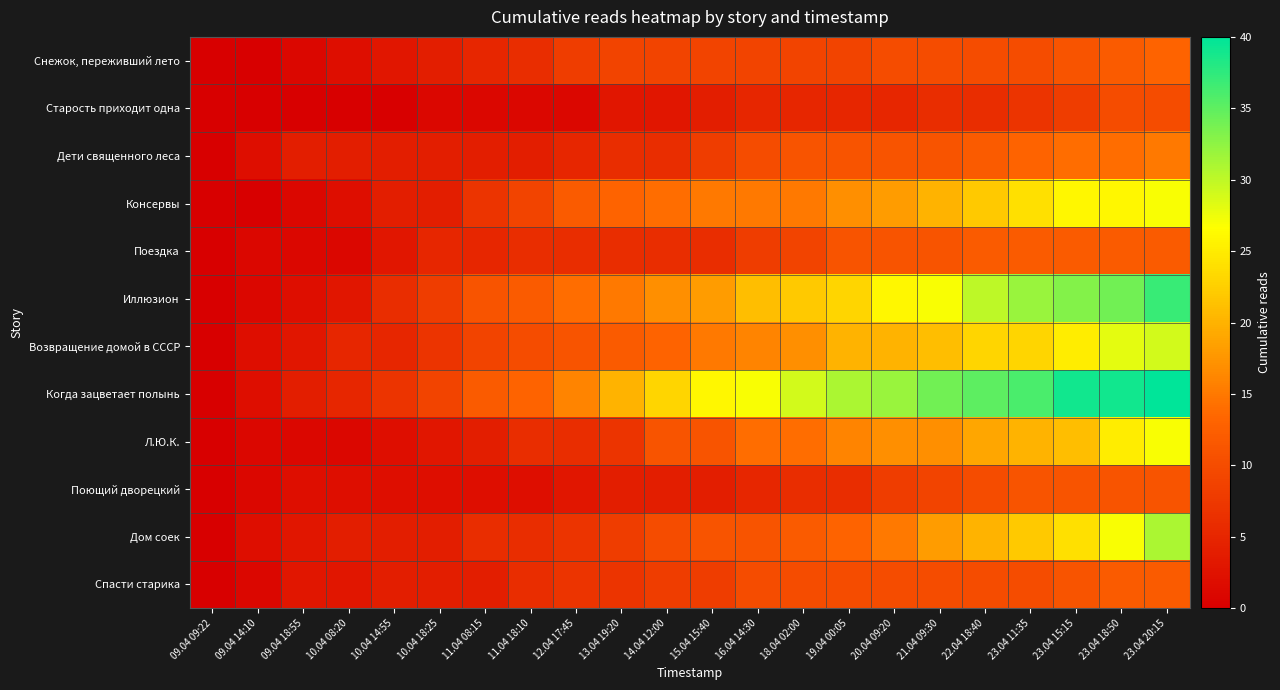

At how many categories does at least one series exceed 16?

13